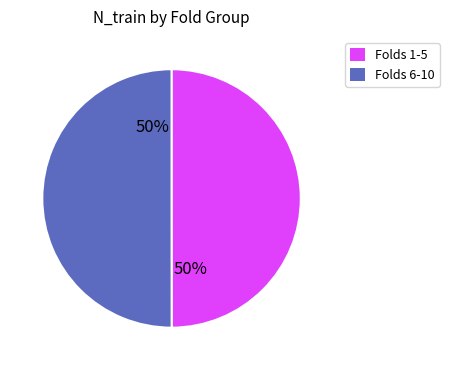

Count the number of slices in the pie.

2